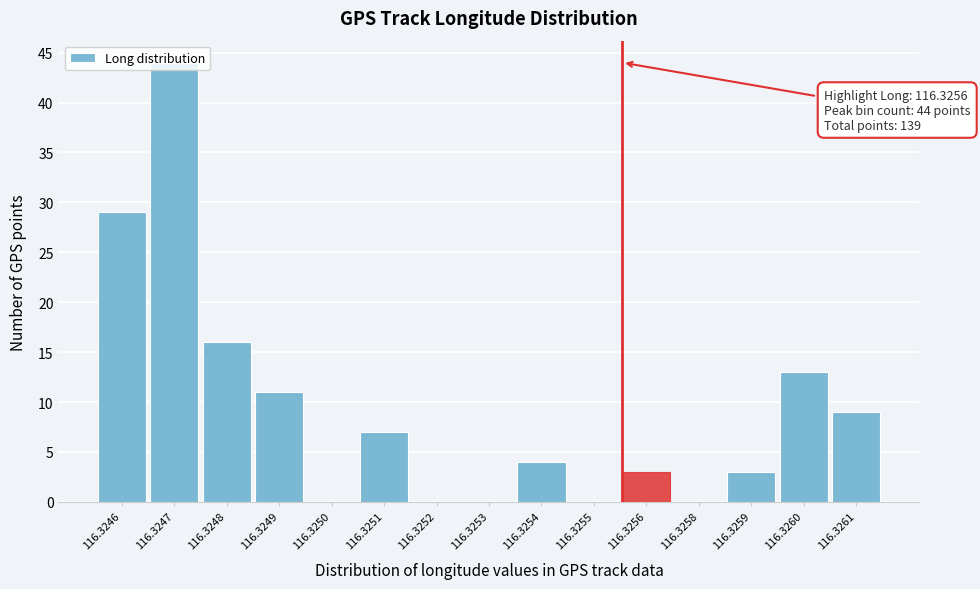

What is the change in value from 116.3247 to 116.3249?

-33